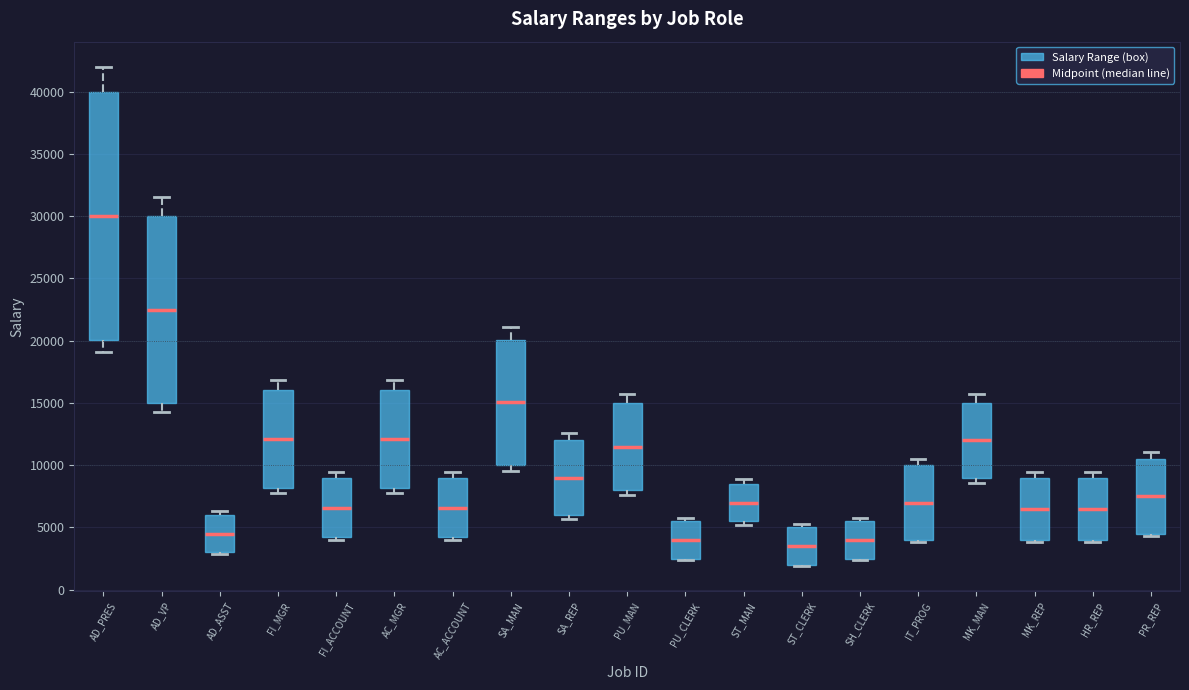

Where is the upper edge of the box for AD_ASST on the y-axis? The values are not printed on the chart, so give them approximately, as read against the axis.

6000